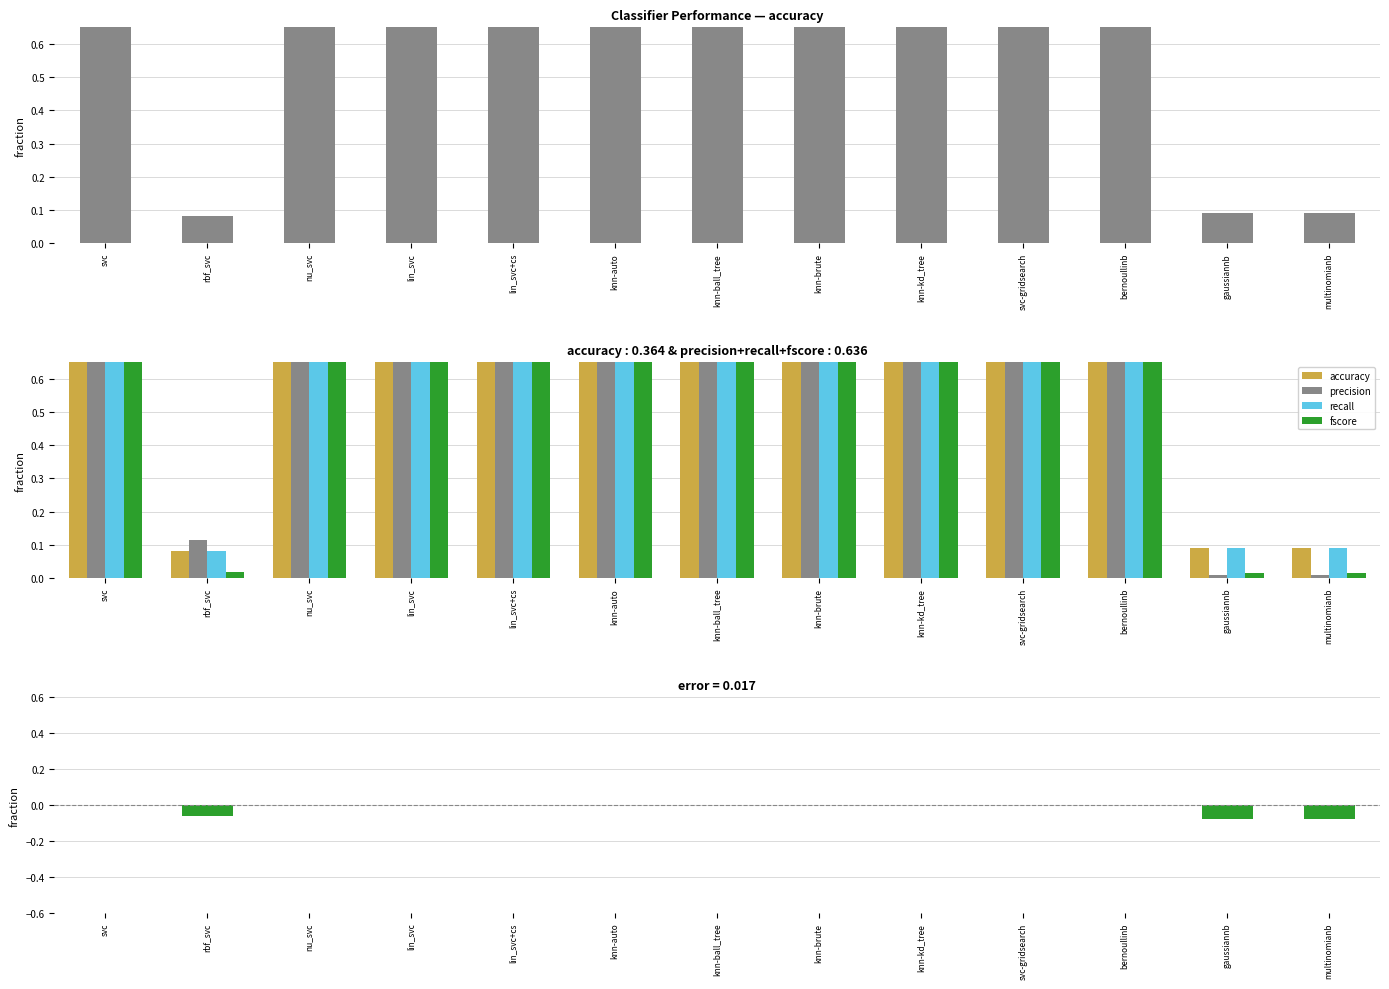

Rank the categories by precision value from lowest to highest.

gaussiannb, multinomianb, rbf_svc, bernoullinb, svc, lin_svc, lin_svc+cs, nu_svc, knn-auto, knn-ball_tree, knn-brute, knn-kd_tree, svc-gridsearch